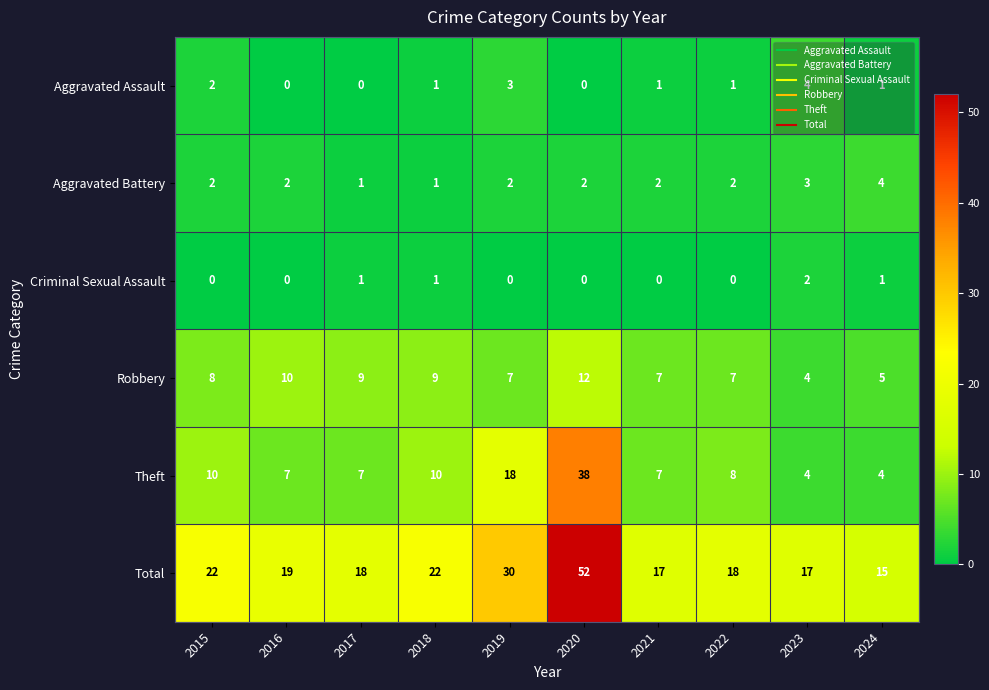

Rank the series at 2022 from lowest to highest value.

Criminal Sexual Assault, Aggravated Assault, Aggravated Battery, Robbery, Theft, Total